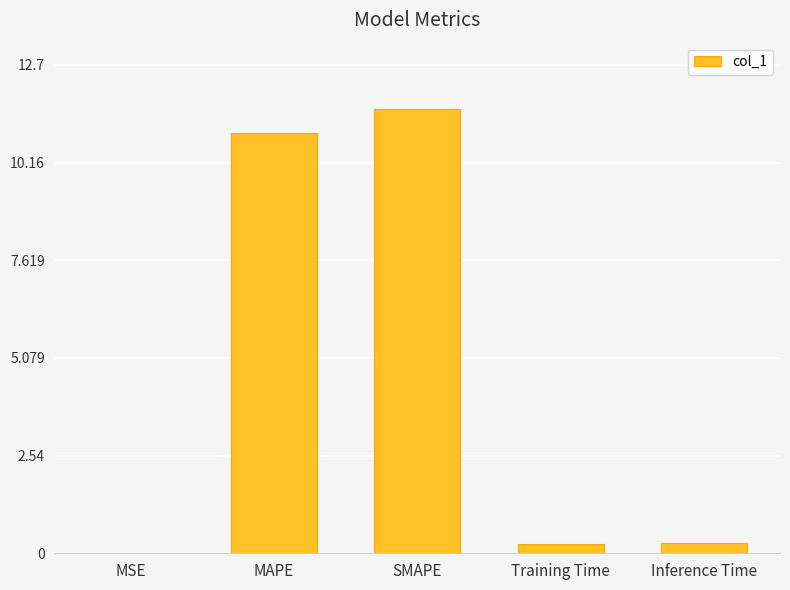

Between SMAPE and MAPE, which is larger?

SMAPE